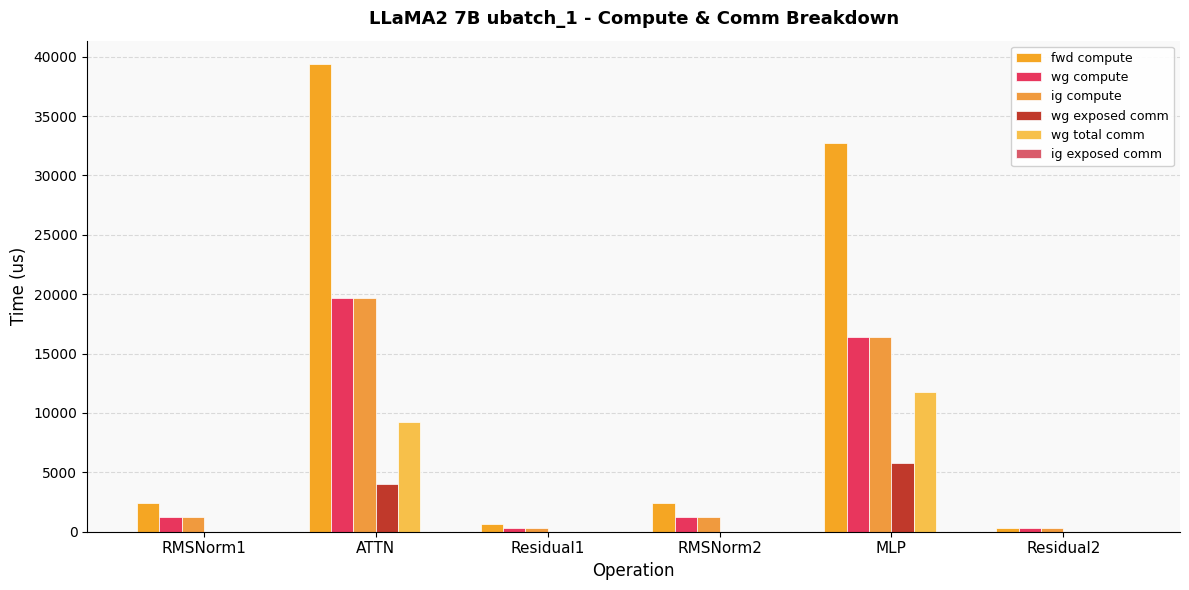

At which category is the sum across all series the highest?

ATTN